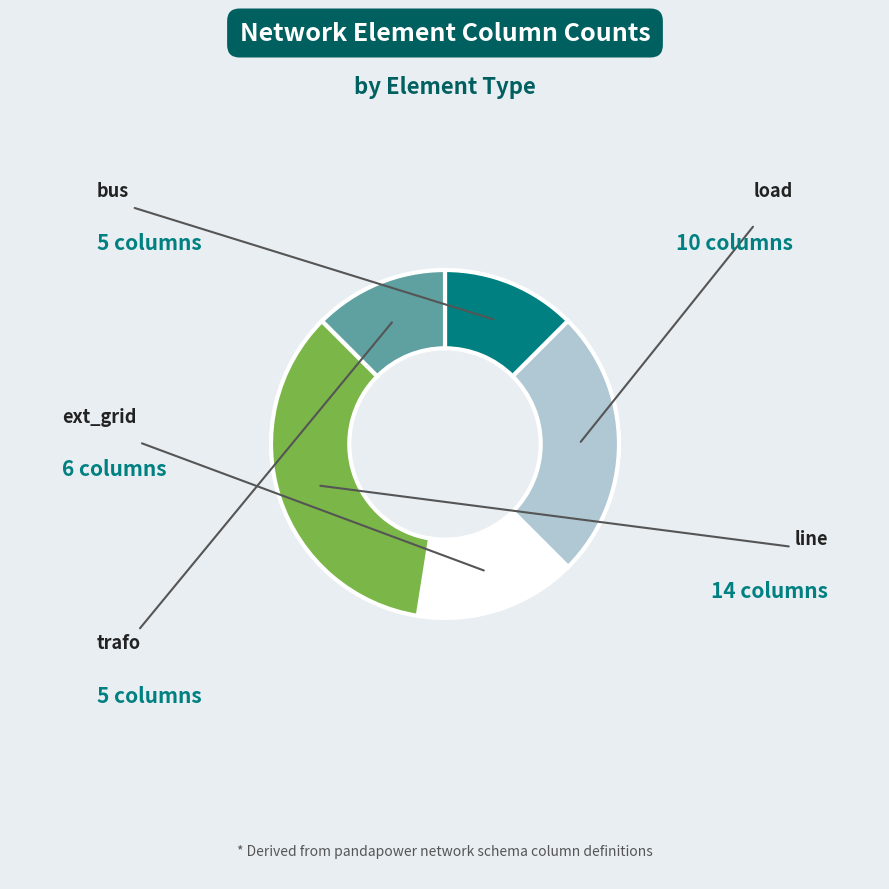

Is there a majority slice in this chart?

No